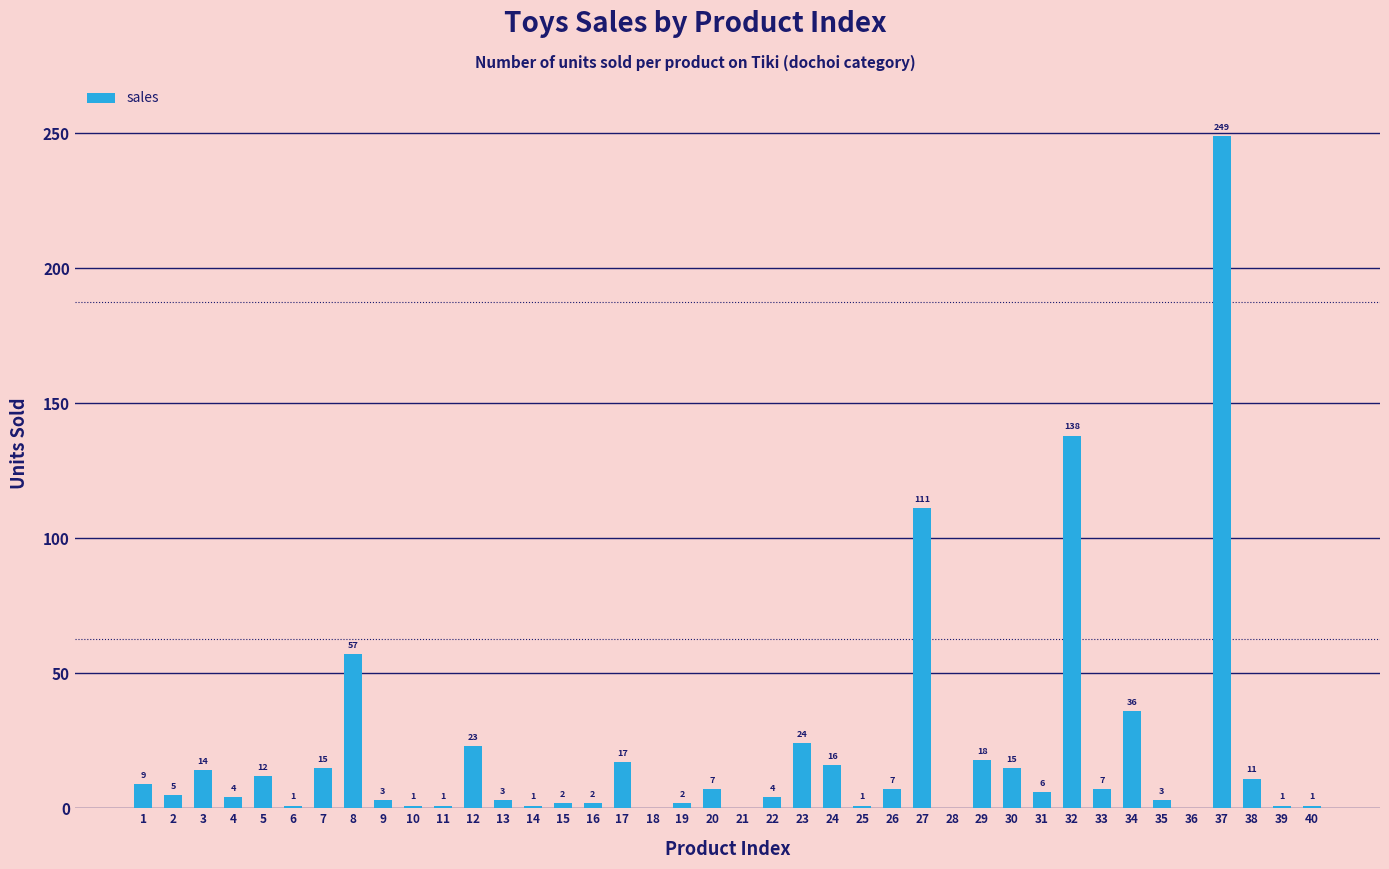

Count the number of data series in this chart.

1